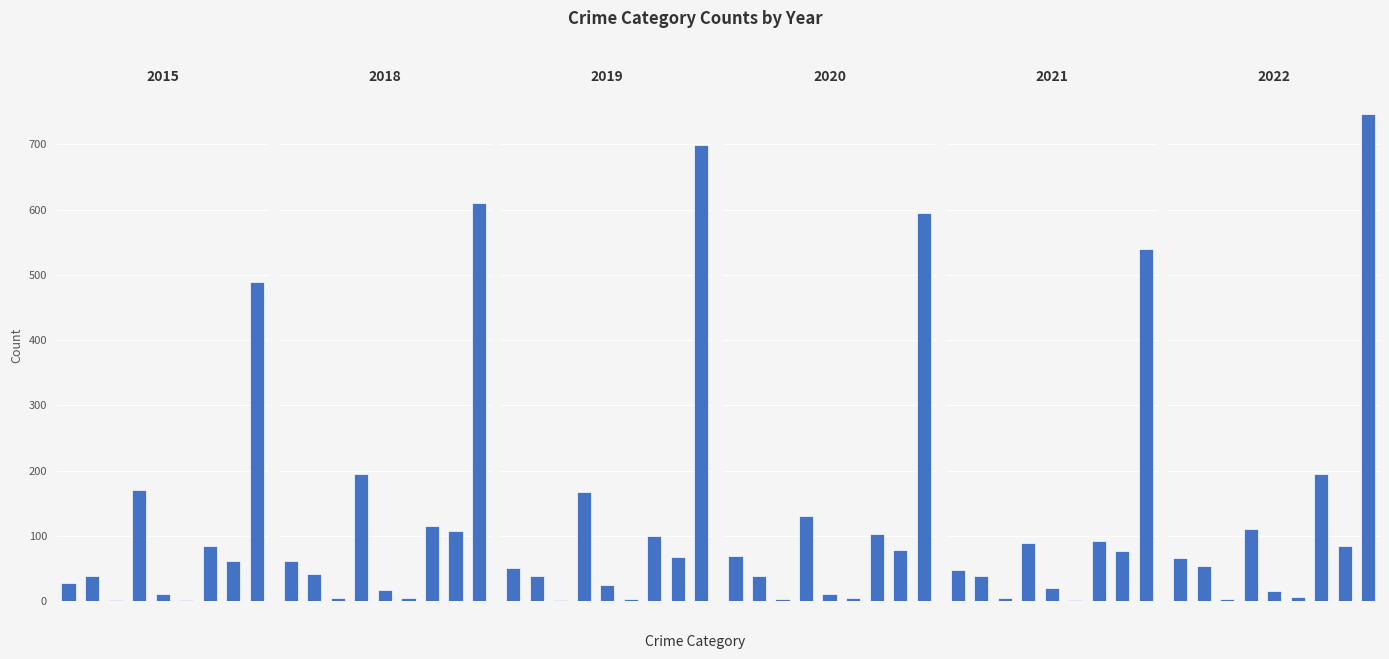

What position from the left is Burglary?

4